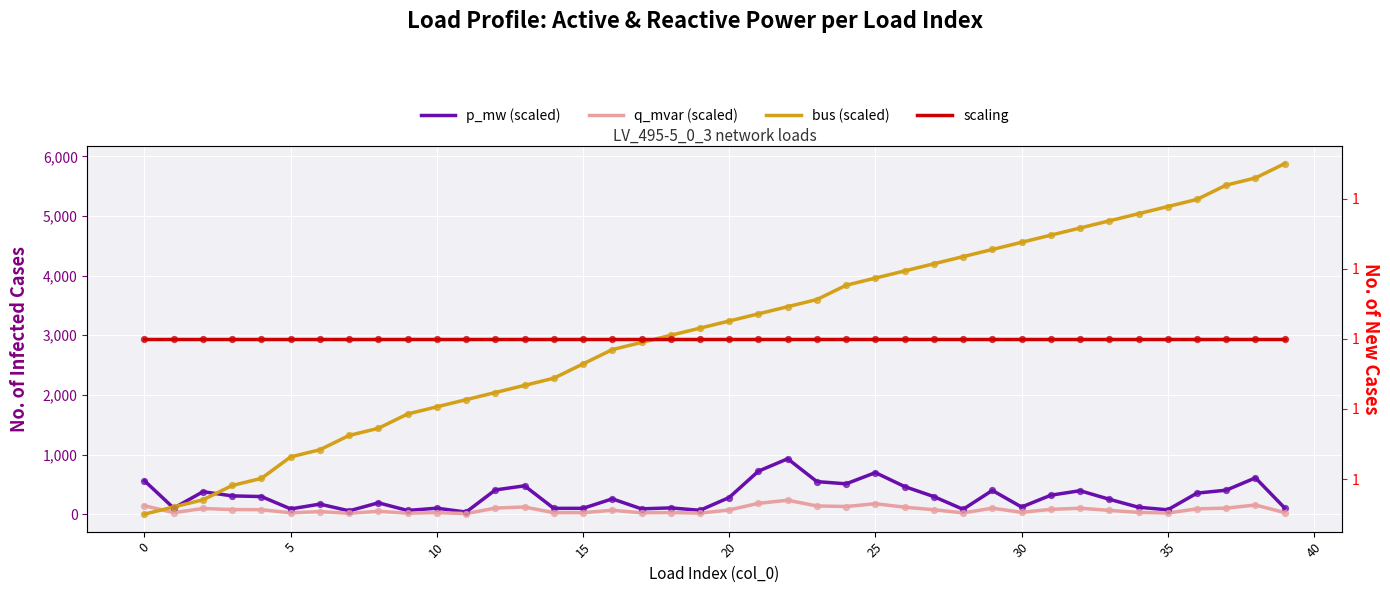

What are all the series names shown in the legend?

p_mw (scaled), q_mvar (scaled), bus (scaled), scaling